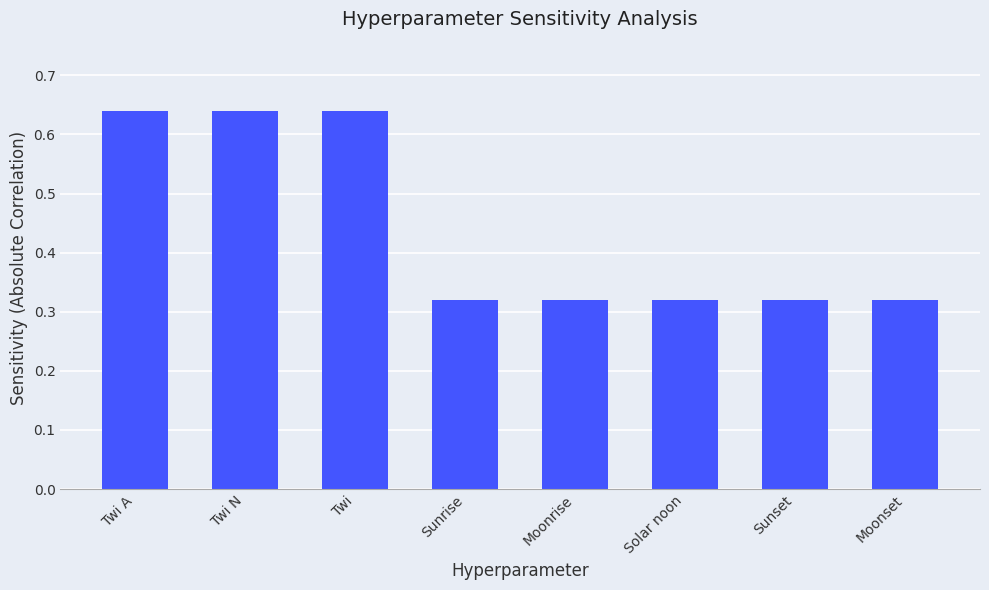

What is the sum of all values?

3.5